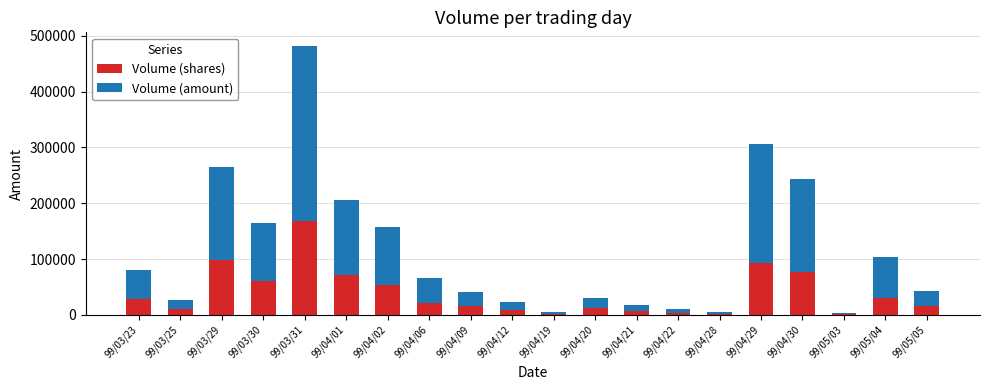

What is the maximum value for Volume (shares)?

168000